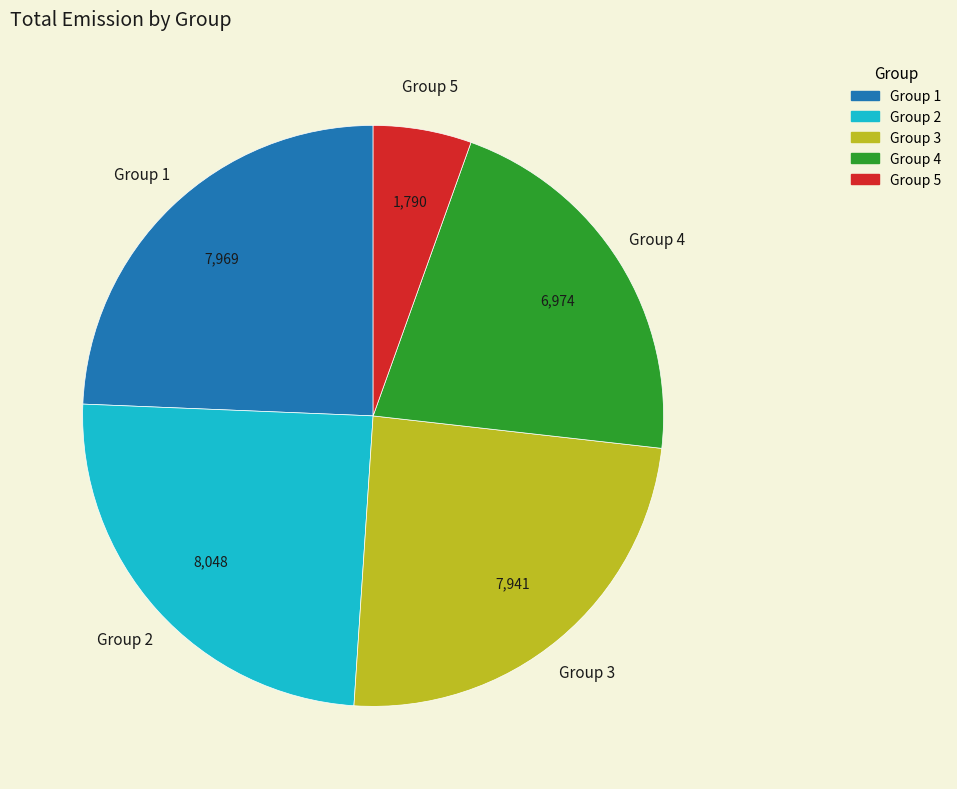

What is the smallest slice in the pie chart?

Group 5